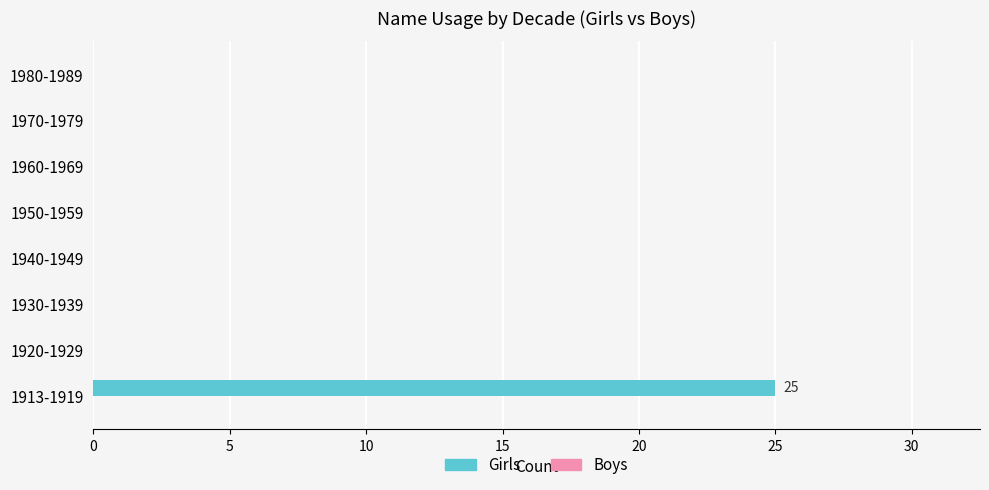

What is the sum of all values?

25